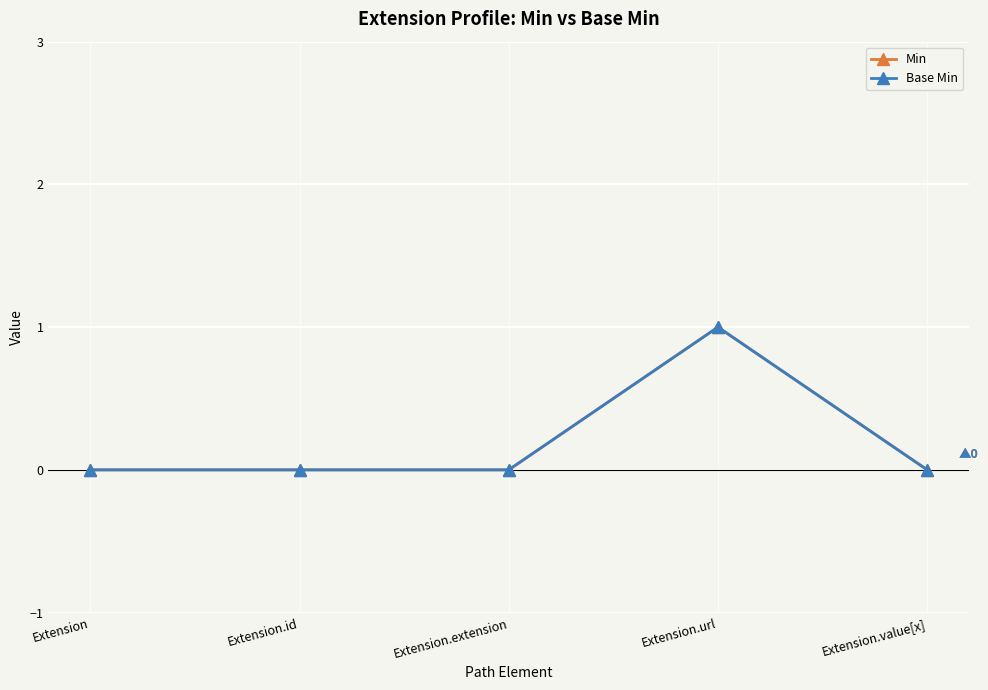

What position from the left is Extension.extension?

3